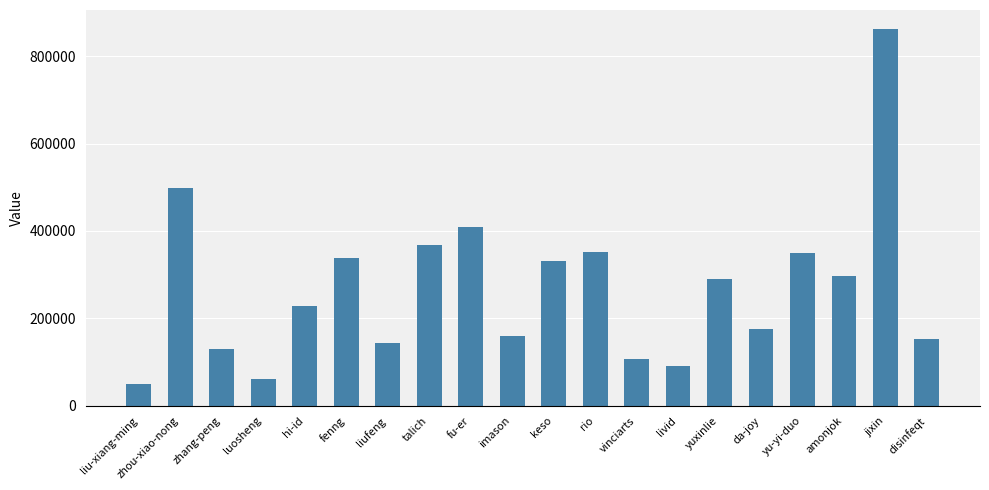

What position from the right is amonjok?

3